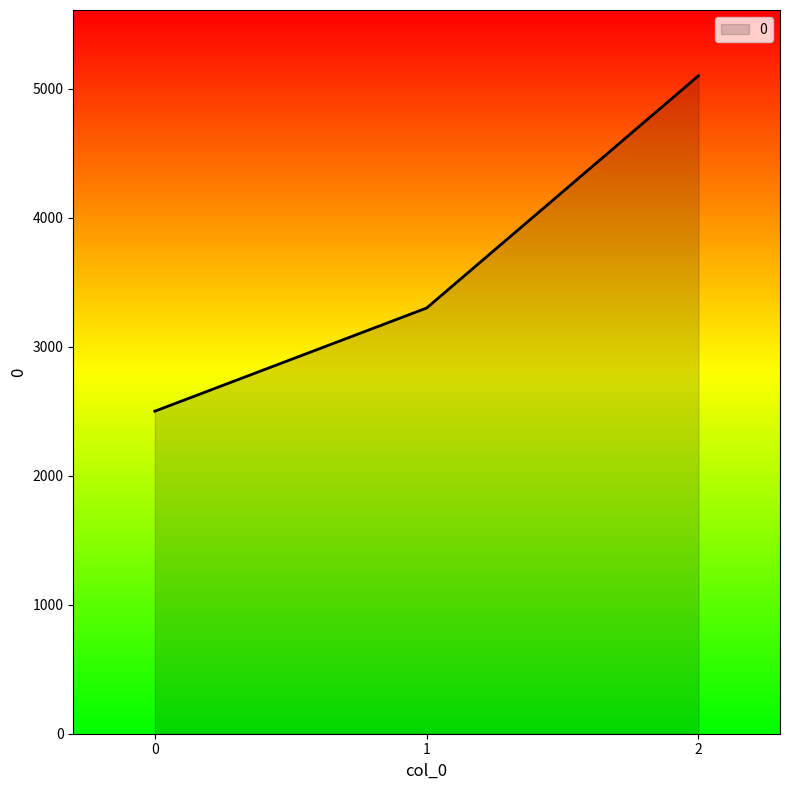

Reading right to left, what are all the values shown in this chart?

5100	3300	2500